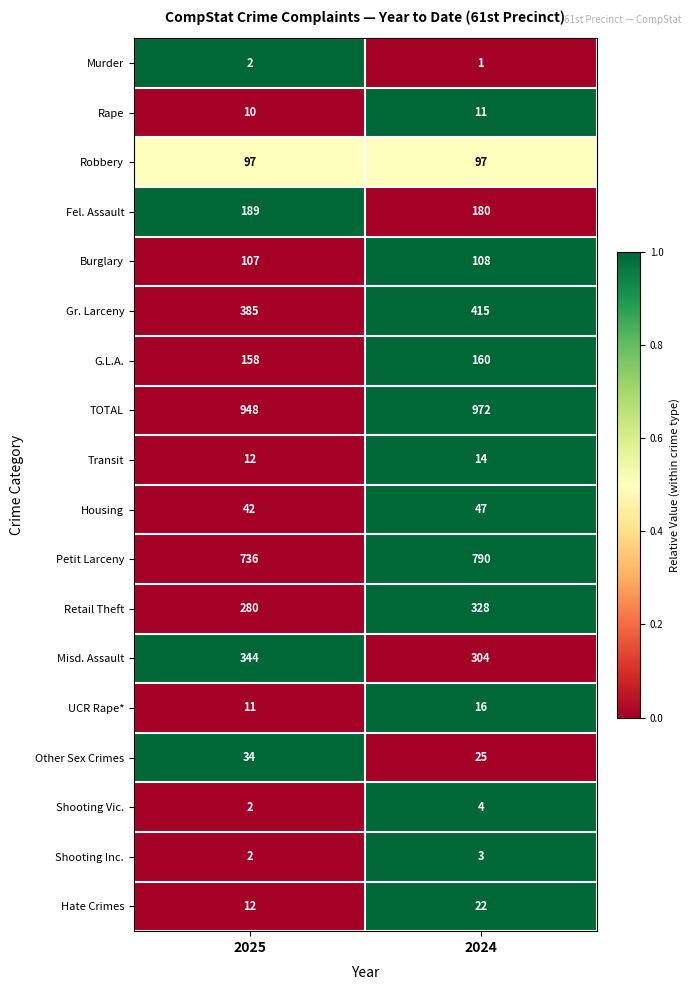

What is the maximum value for Shooting Inc.?

3